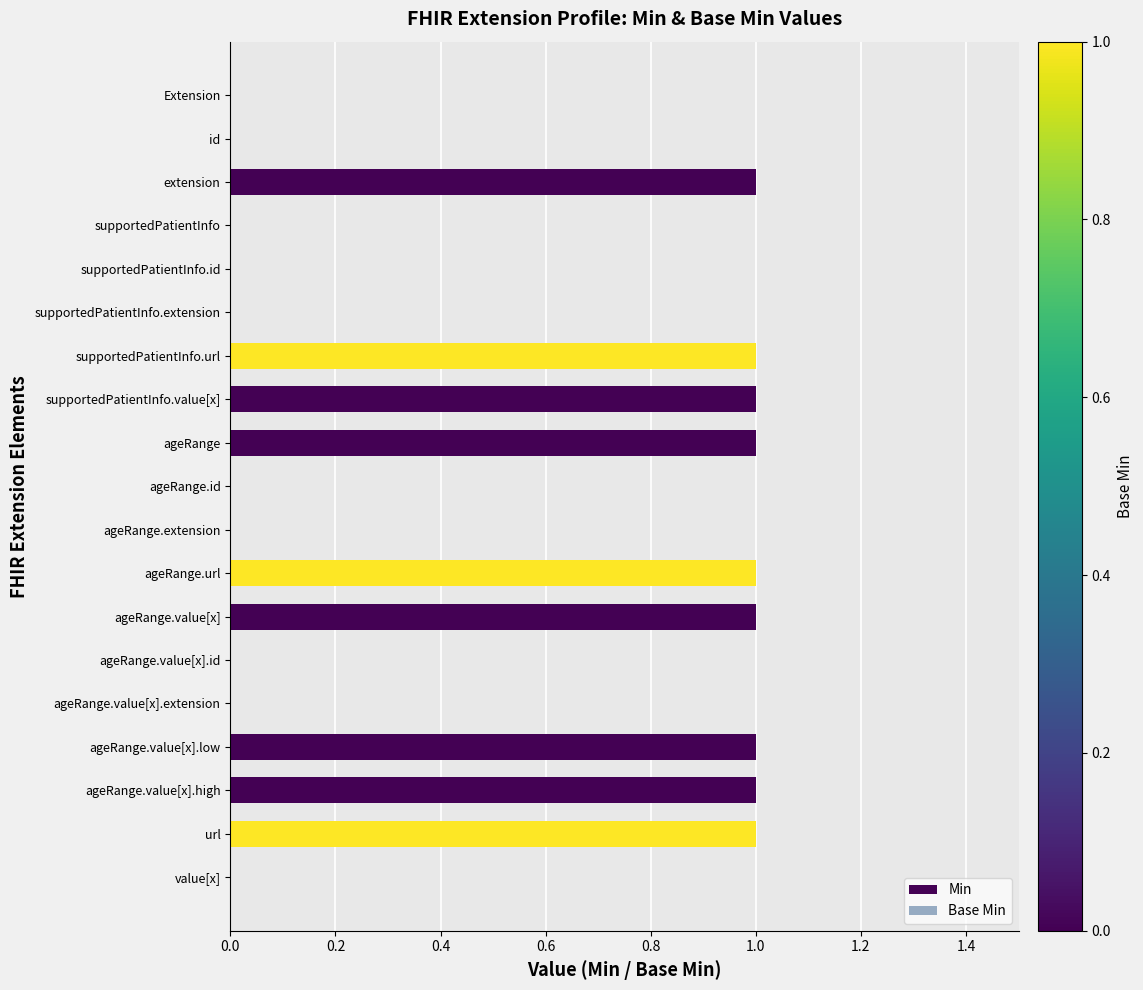

Reading left to right, extract all data points from this chart.

Min: 0	0	1	0	0	0	1	1	1	0	0	1	1	0	0	1	1	1	0
Base Min: 0	0	0	0	0	0	1	0	0	0	0	1	0	0	0	0	0	1	0